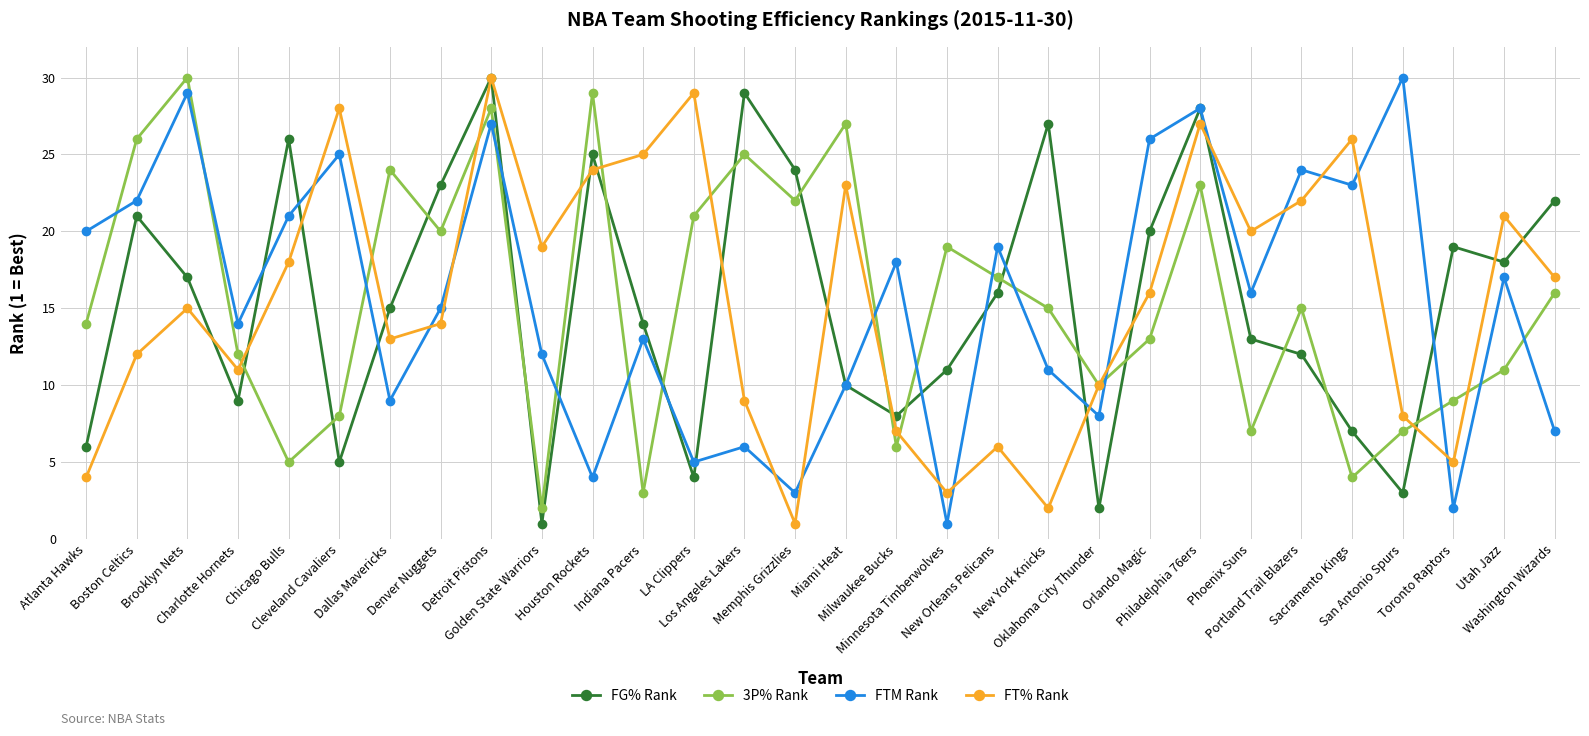

Is it true that 3P% Rank equals 21 at LA Clippers?

True